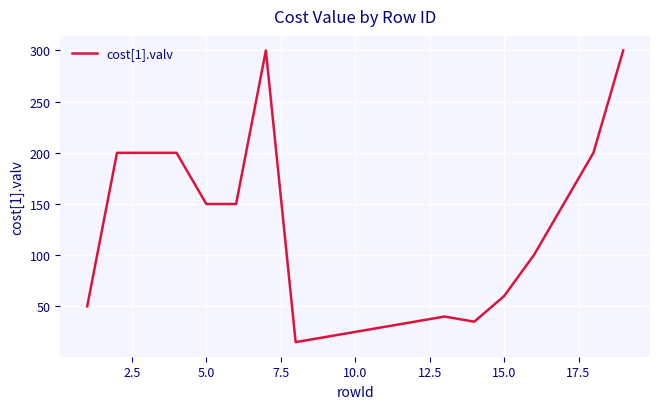

What is the greatest value displayed?

300